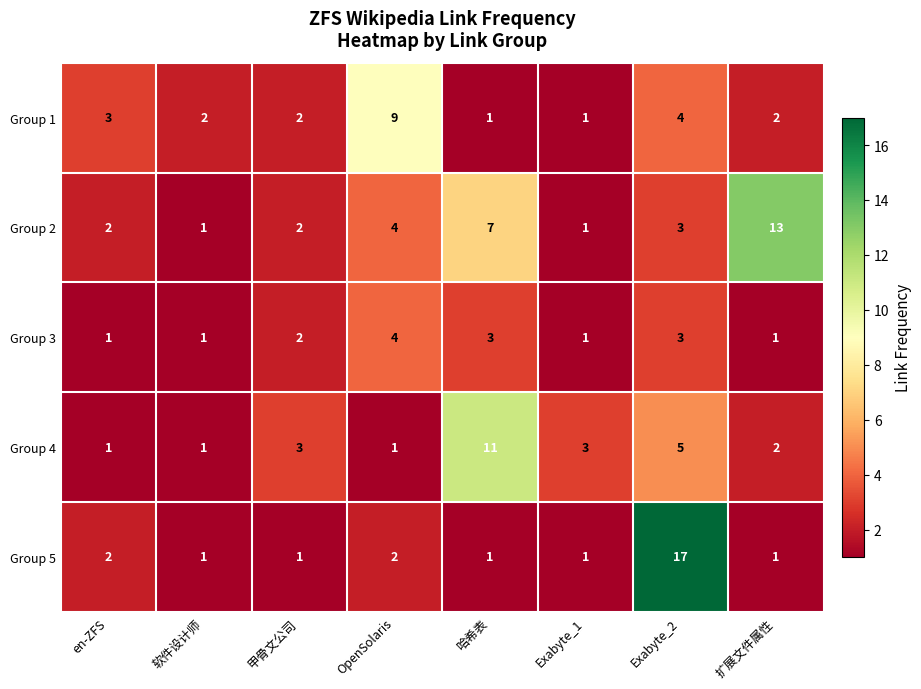

Which series has the largest range (max minus min)?

Group 5